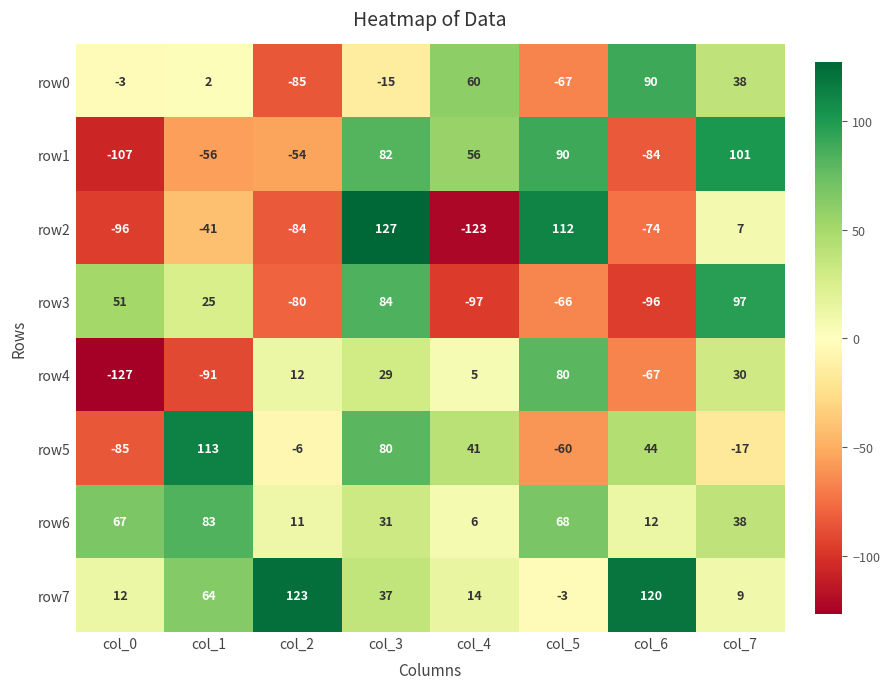

What is the sum of all row2 values?

-172